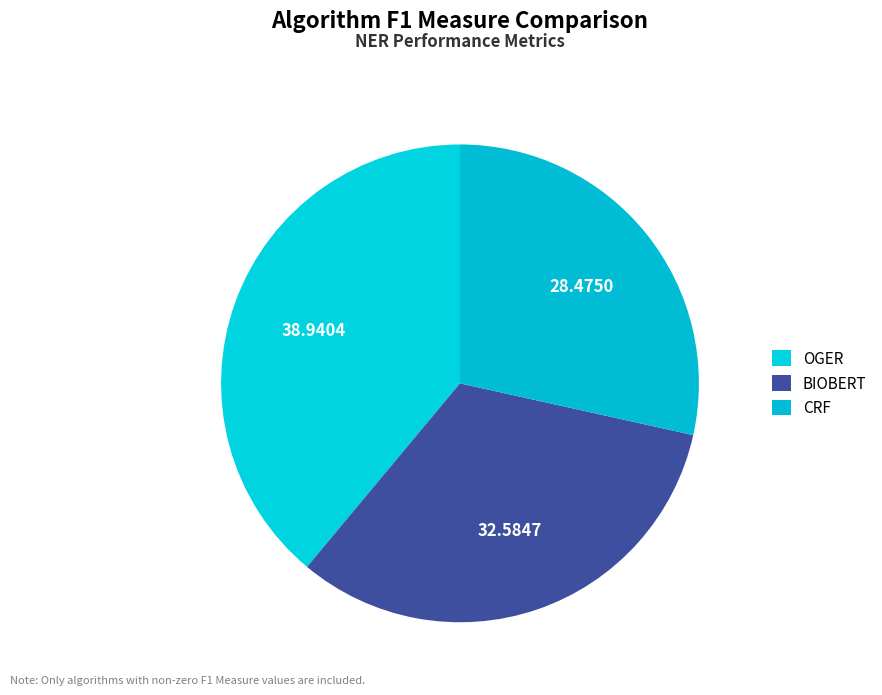

What percentage do BIOBERT and CRF together represent?

61.1%